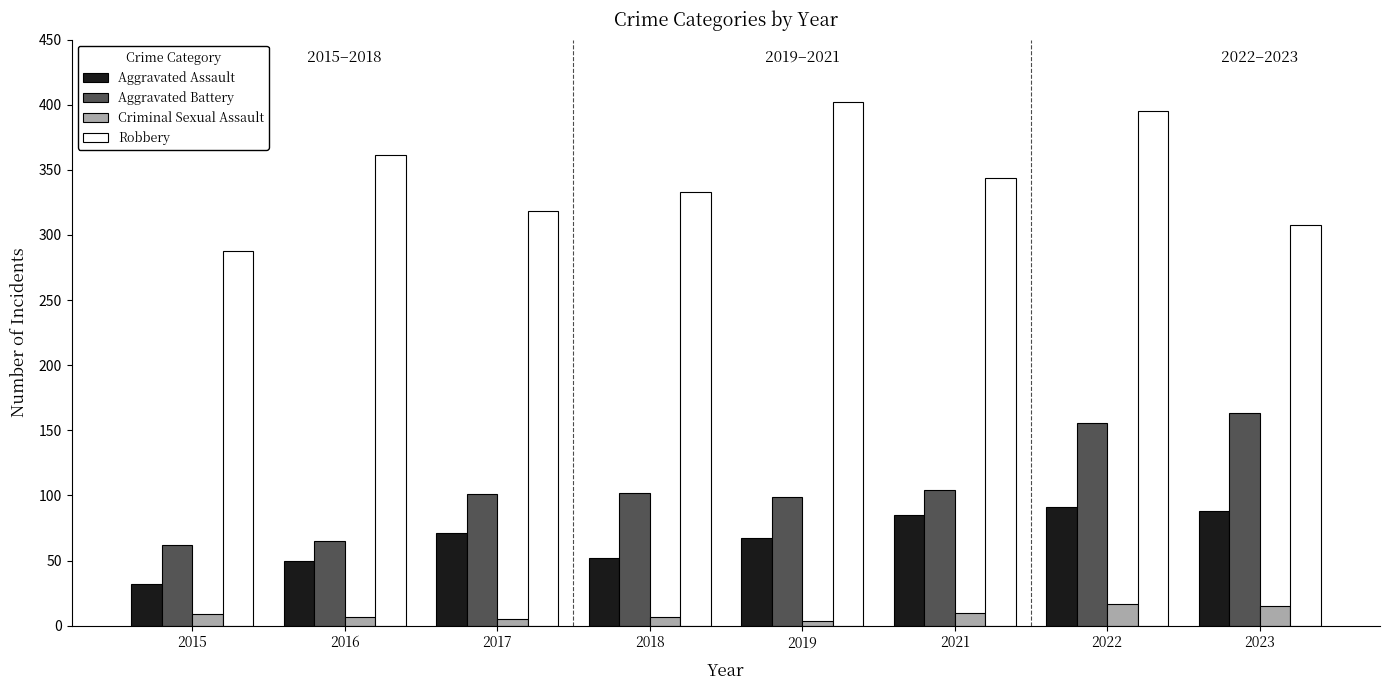

Which category has the highest value across all series?

2019